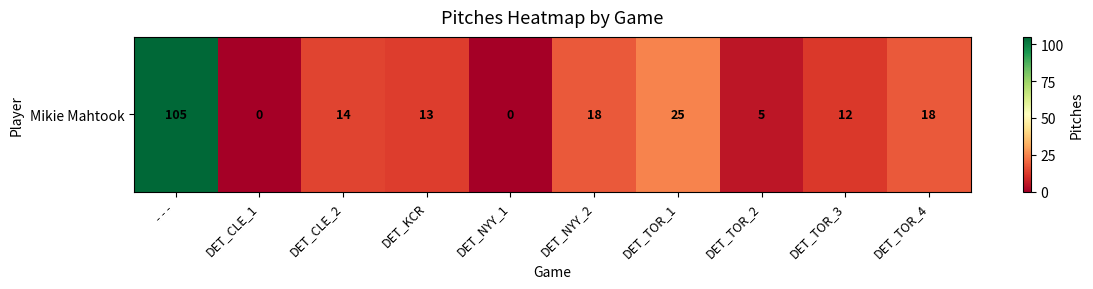

What is the difference between the values at DET_TOR_3 and DET_TOR_2?

7